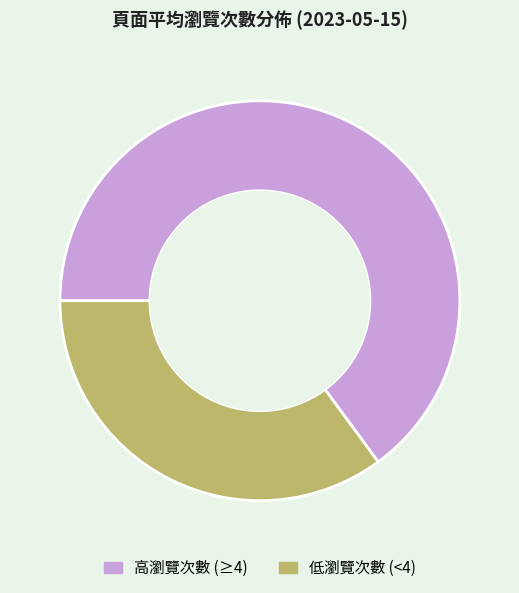

Between 低瀏覽次數 (<4) and 高瀏覽次數 (≥4), which is larger?

高瀏覽次數 (≥4)